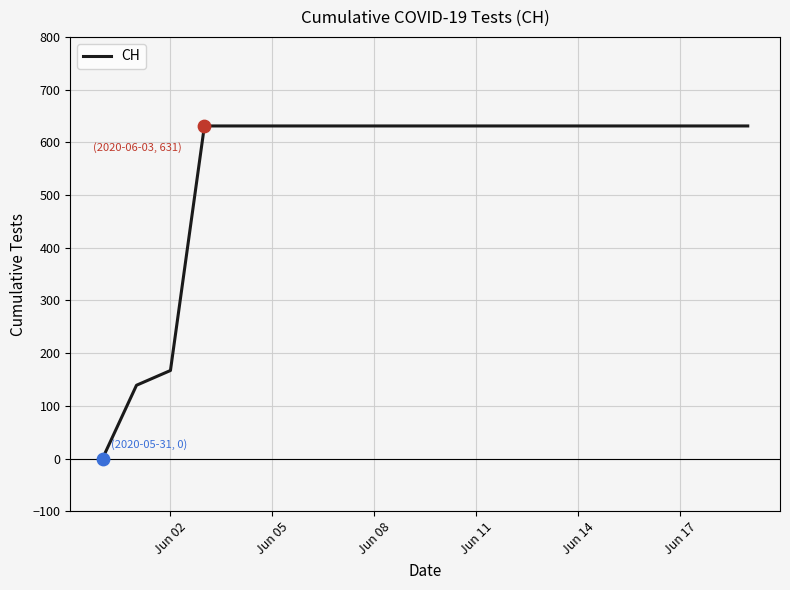

What is the maximum value shown in the chart?

631